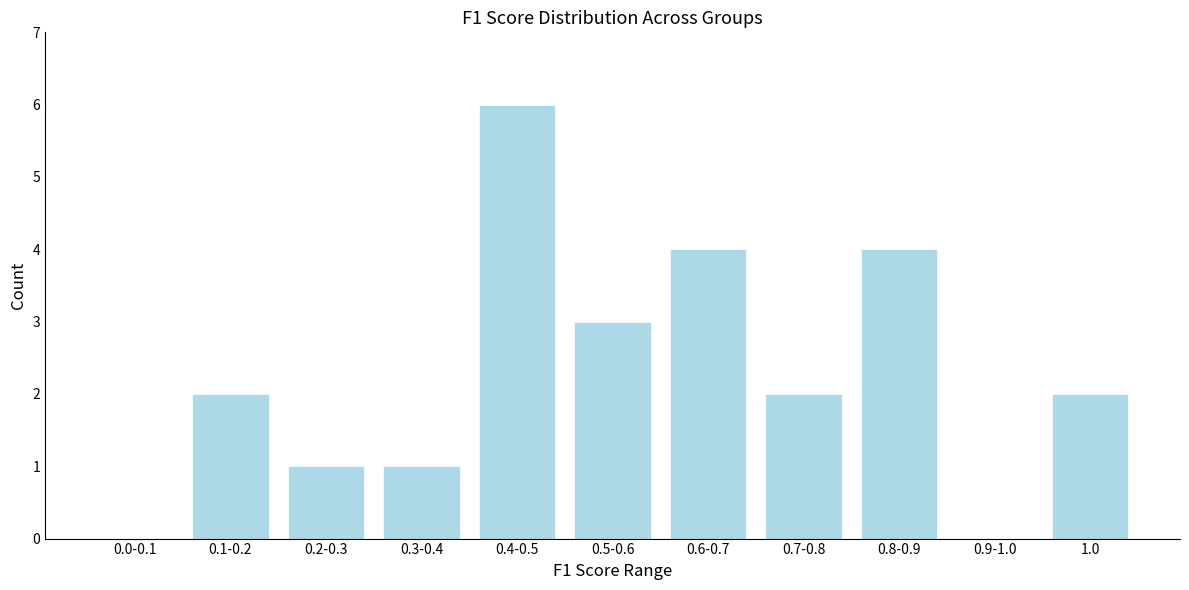

Reading left to right, transcribe all the data shown in this chart.

0.0-0.1=0	0.1-0.2=2	0.2-0.3=1	0.3-0.4=1	0.4-0.5=6	0.5-0.6=3	0.6-0.7=4	0.7-0.8=2	0.8-0.9=4	0.9-1.0=0	1.0=2